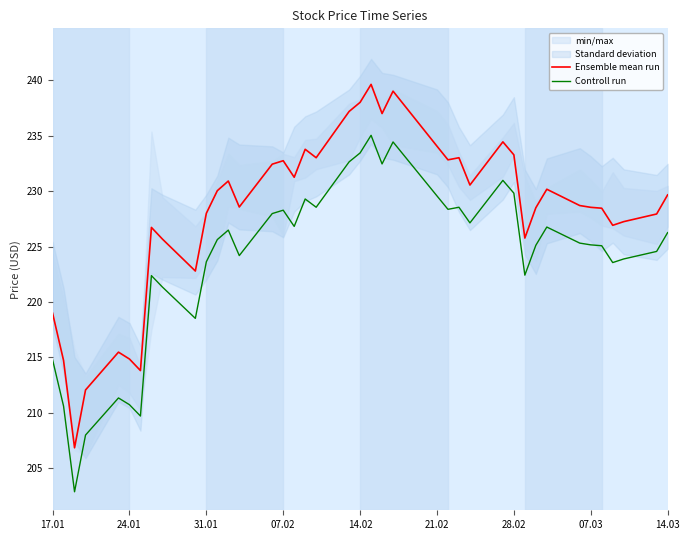

In Ensemble mean run, how many points are lower than both neighbors (excluding endpoints)?

11